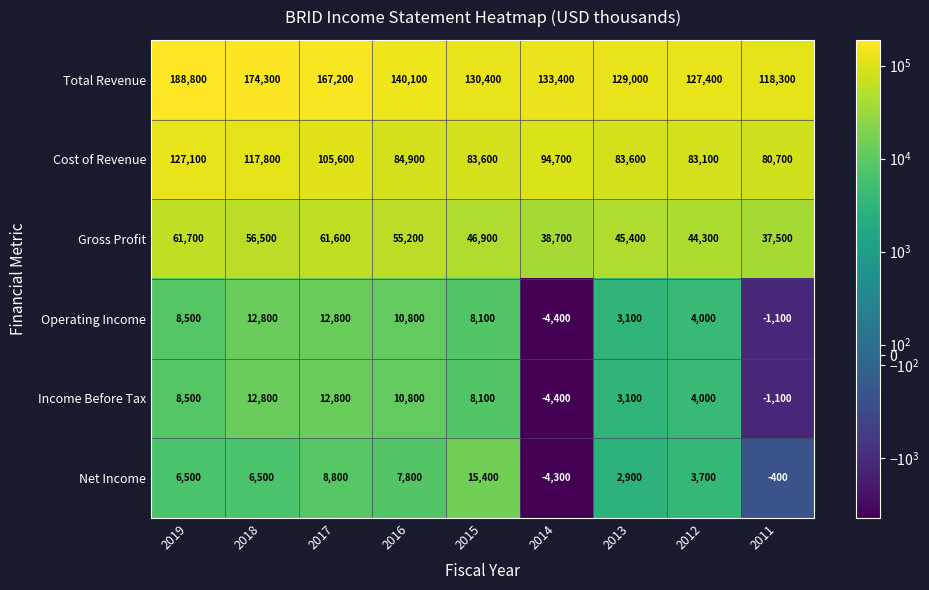

Which series has the largest total across all categories?

Total Revenue